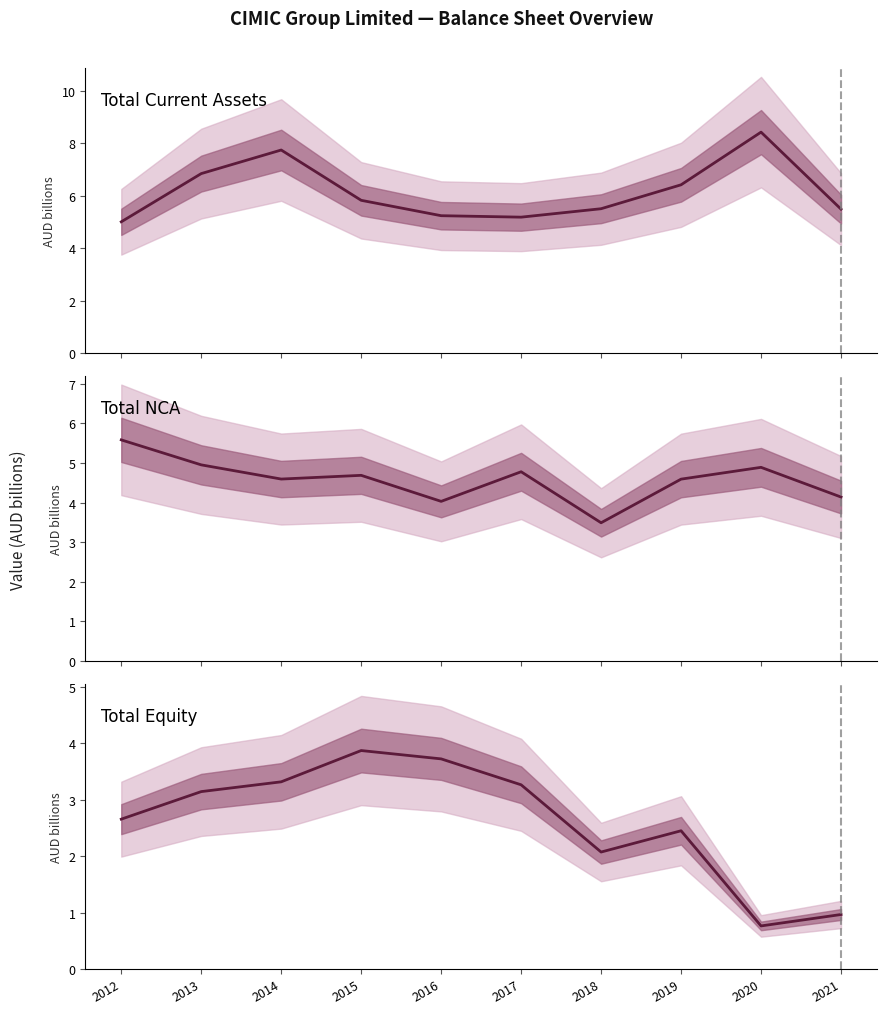

The Total Current Assets series shows 5.2 at 2017. True or false?

True